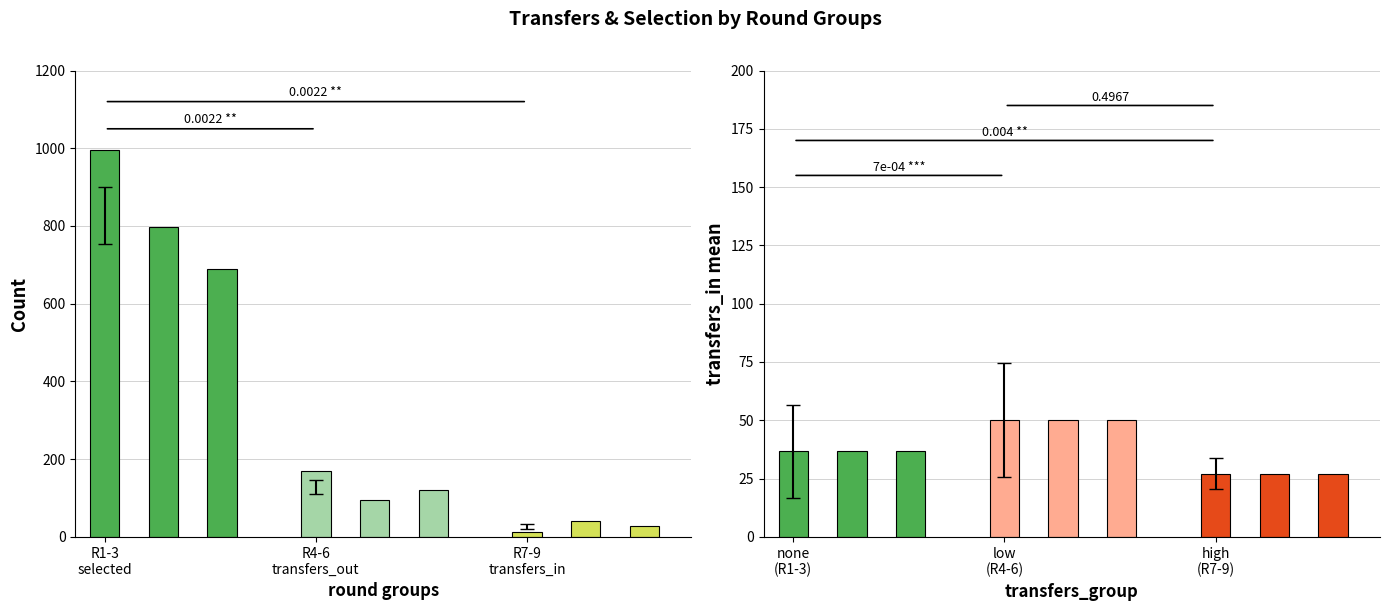

How many selected values are between 688 and 996?

3